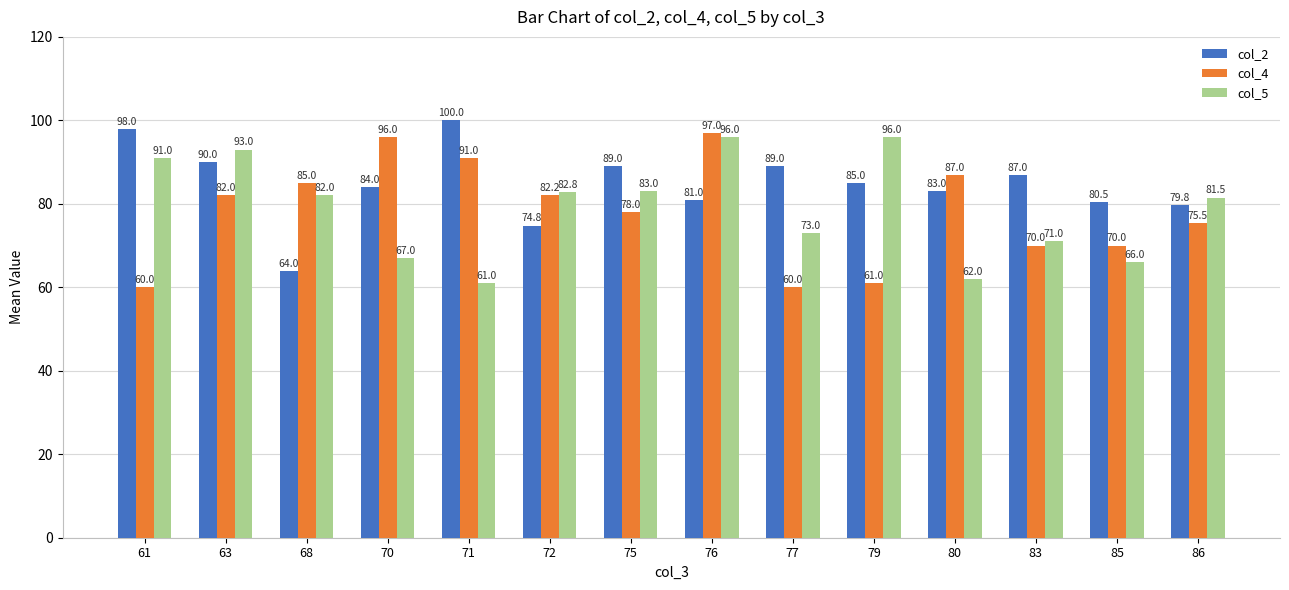

Reading left to right, list all the values displayed in this chart.

col_2: 98.0	90.0	64.0	84.0	100.0	74.8	89.0	81.0	89.0	85.0	83.0	87.0	80.5	79.8
col_4: 60.0	82.0	85.0	96.0	91.0	82.2	78.0	97.0	60.0	61.0	87.0	70.0	70.0	75.5
col_5: 91.0	93.0	82.0	67.0	61.0	82.8	83.0	96.0	73.0	96.0	62.0	71.0	66.0	81.5